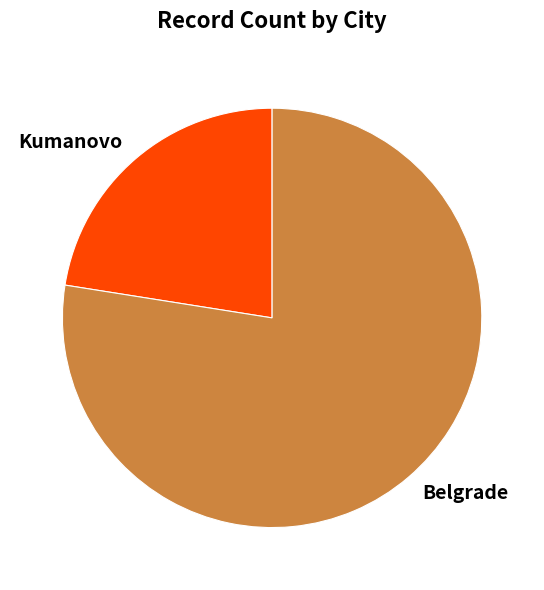

The Kumanovo slice represents 12% of the pie. True or false?

False